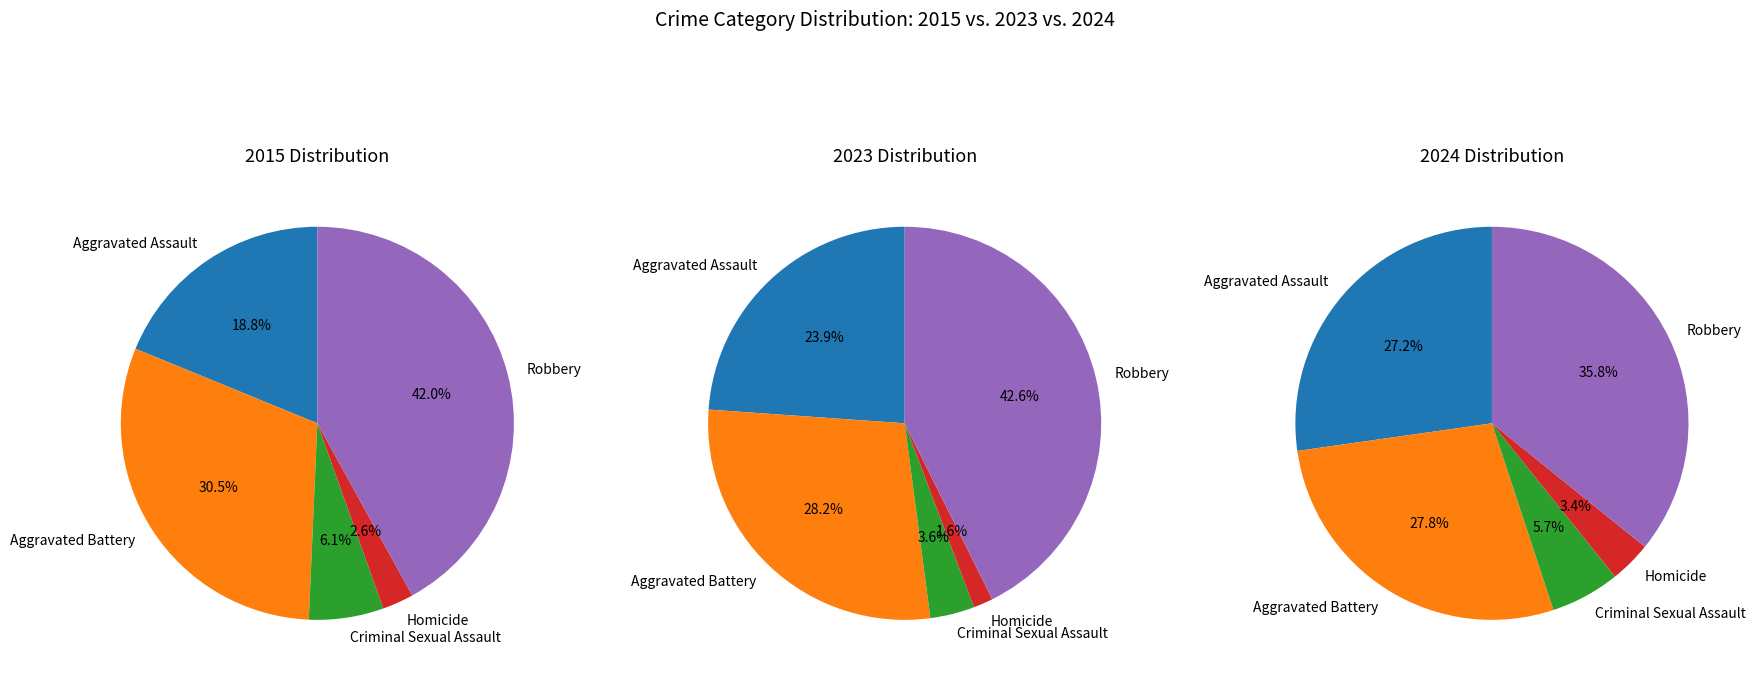

Is Aggravated Battery the majority of the pie?

No